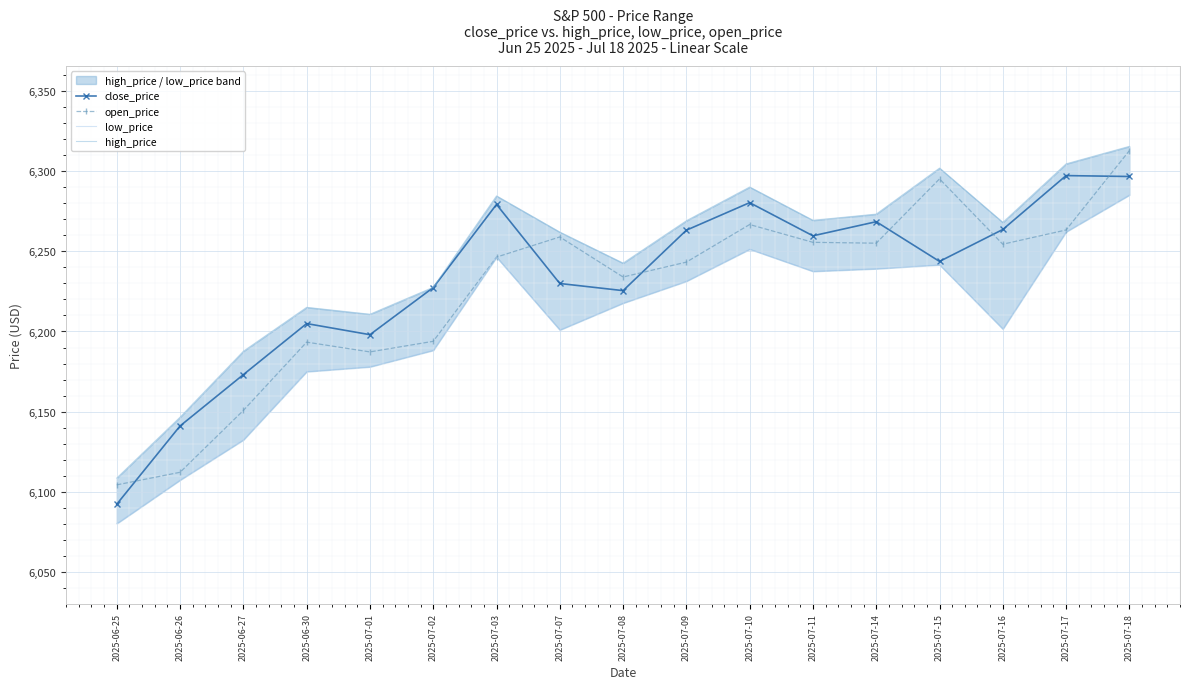

Reading left to right, transcribe all the data shown in this chart.

close_price: 2025-06-25=6092.2	2025-06-26=6141.0	2025-06-27=6173.1	2025-06-30=6205.0	2025-07-01=6198.0	2025-07-02=6227.4	2025-07-03=6279.4	2025-07-07=6230.0	2025-07-08=6225.5	2025-07-09=6263.3	2025-07-10=6280.5	2025-07-11=6259.8	2025-07-14=6268.6	2025-07-15=6243.8	2025-07-16=6263.7	2025-07-17=6297.4	2025-07-18=6296.8
open_price: 2025-06-25=6104.2	2025-06-26=6112.1	2025-06-27=6150.7	2025-06-30=6193.4	2025-07-01=6187.2	2025-07-02=6193.9	2025-07-03=6246.5	2025-07-07=6259.0	2025-07-08=6234.0	2025-07-09=6243.3	2025-07-10=6266.8	2025-07-11=6255.7	2025-07-14=6255.1	2025-07-15=6295.3	2025-07-16=6254.5	2025-07-17=6263.4	2025-07-18=6313.0
low_price: 2025-06-25=6080.1	2025-06-26=6107.3	2025-06-27=6132.4	2025-06-30=6175.0	2025-07-01=6178.0	2025-07-02=6188.3	2025-07-03=6246.5	2025-07-07=6201.0	2025-07-08=6217.8	2025-07-09=6231.4	2025-07-10=6251.4	2025-07-11=6237.6	2025-07-14=6239.2	2025-07-15=6241.7	2025-07-16=6201.6	2025-07-17=6262.3	2025-07-18=6285.3
high_price: 2025-06-25=6108.5	2025-06-26=6146.5	2025-06-27=6187.7	2025-06-30=6215.1	2025-07-01=6210.8	2025-07-02=6227.6	2025-07-03=6284.6	2025-07-07=6262.1	2025-07-08=6242.7	2025-07-09=6269.2	2025-07-10=6290.2	2025-07-11=6269.4	2025-07-14=6273.3	2025-07-15=6302.0	2025-07-16=6268.1	2025-07-17=6304.7	2025-07-18=6315.6